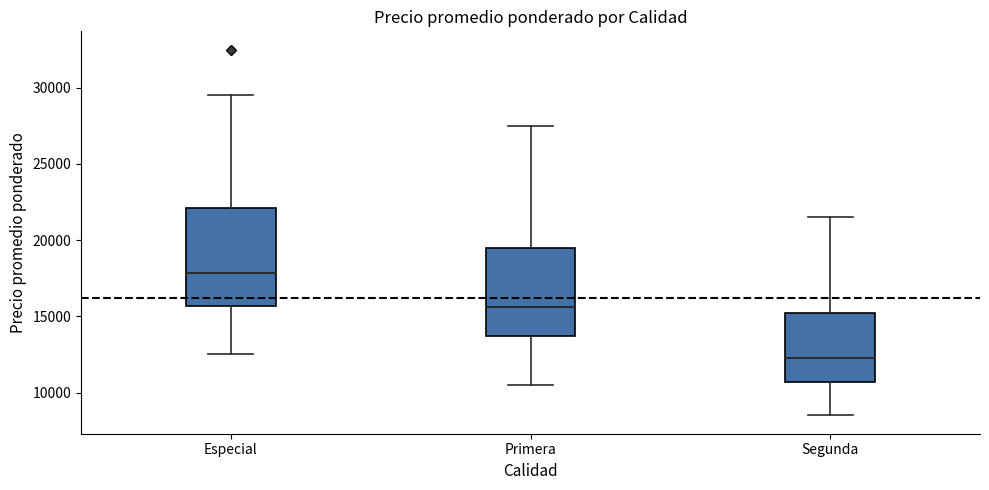

Where is the upper edge of the box for Primera on the y-axis? The values are not printed on the chart, so give them approximately, as read against the axis.

19500